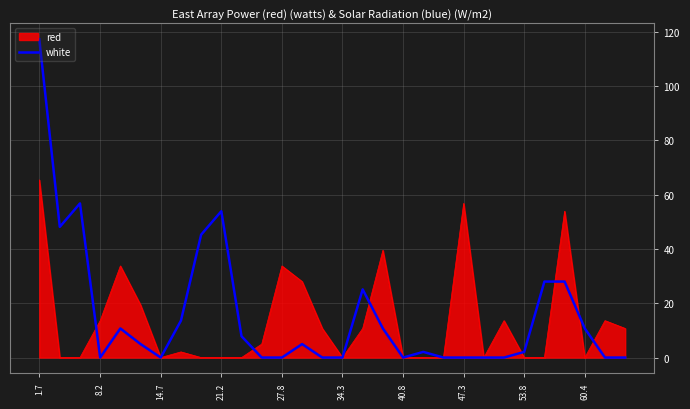

Which series has the widest spread of values?

white